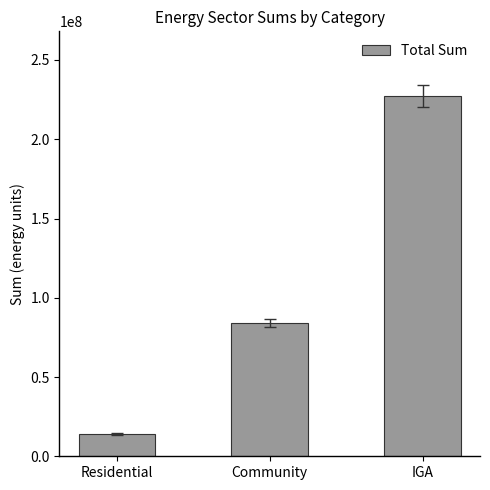

At which category does the chart reach its peak across all series?

IGA